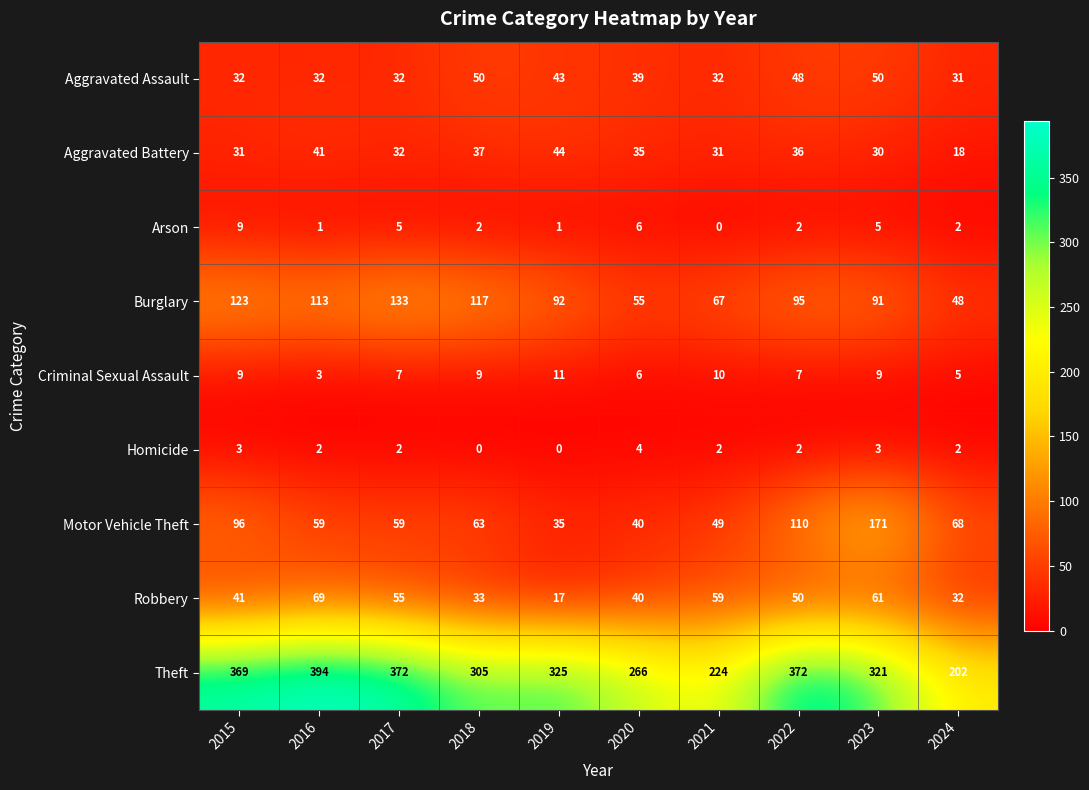

What is the difference between the maximum and minimum values in the Aggravated Assault series?

19